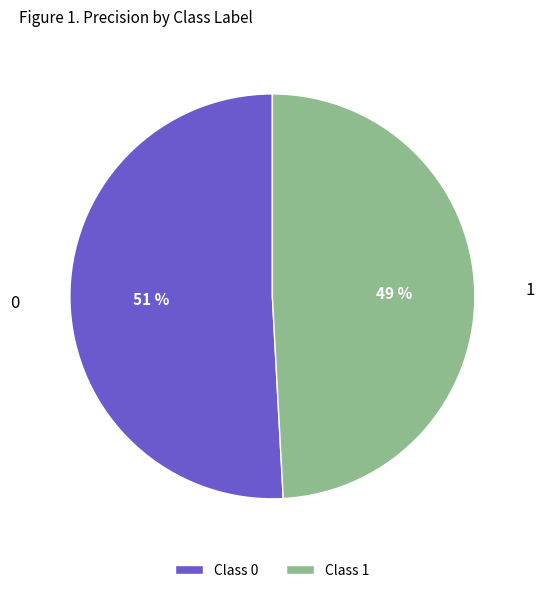

Count the number of slices in the pie.

2